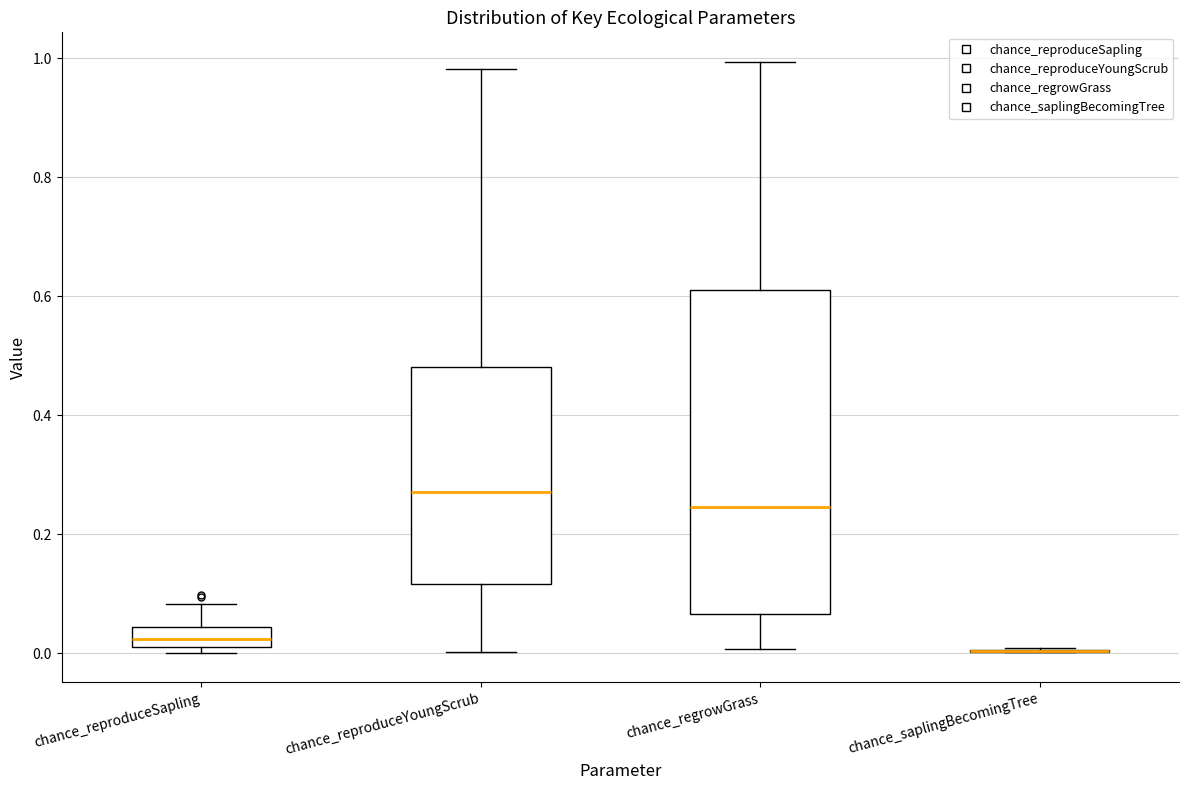

Reading left to right, transcribe this box plot: for each box, give where its median line is, the range the box spans, and where its two whiskers end, as read against the y-axis. The values are not printed on the chart, so give them approximately, as read against the axis.

chance_reproduceSapling: median 0.02 (inside the box), box 0.02 to 0.04, whiskers 0.00 to 0.08
chance_reproduceYoungScrub: median 0.28, box 0.12 to 0.48, whiskers 0.00 to 0.98
chance_regrowGrass: median 0.24, box 0.06 to 0.62, whiskers 0.00 to 1.00
chance_saplingBecomingTree: box collapsed to a line at 0.00, whiskers 0.00 to 0.00